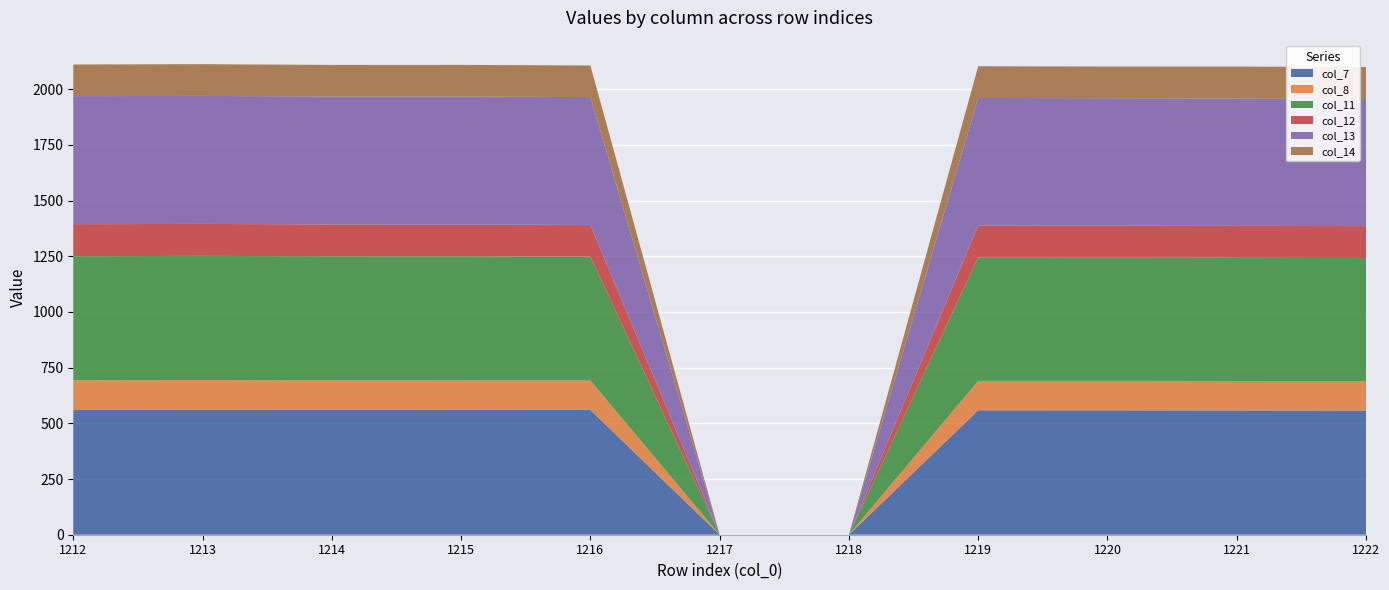

Reading left to right, extract all data points from this chart.

col_7: 560.6	561.0	560.8	561.0	560.1	0.0	0.0	558.5	558.4	557.9	557.2
col_8: 132.7	132.9	132.0	131.7	132.0	0.0	0.0	132.0	132.2	132.2	132.7
col_11: 557.2	557.6	557.3	557.5	556.7	0.0	0.0	554.7	554.0	552.8	551.9
col_12: 143.5	143.6	142.5	142.3	141.7	0.0	0.0	143.0	143.0	143.5	143.5
col_13: 574.8	574.4	574.4	574.7	574.1	0.0	0.0	572.2	571.6	571.2	570.2
col_14: 142.0	142.5	141.7	141.9	141.7	0.0	0.0	142.3	142.2	143.7	143.8